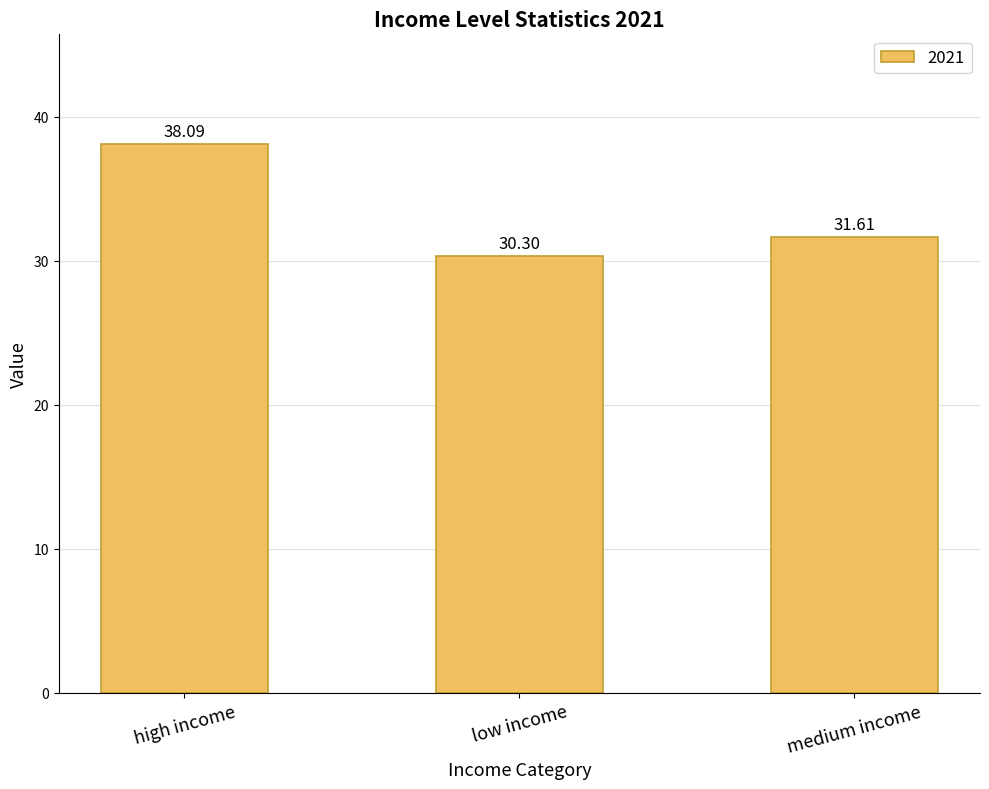

Rank the categories by value from lowest to highest.

low income, medium income, high income